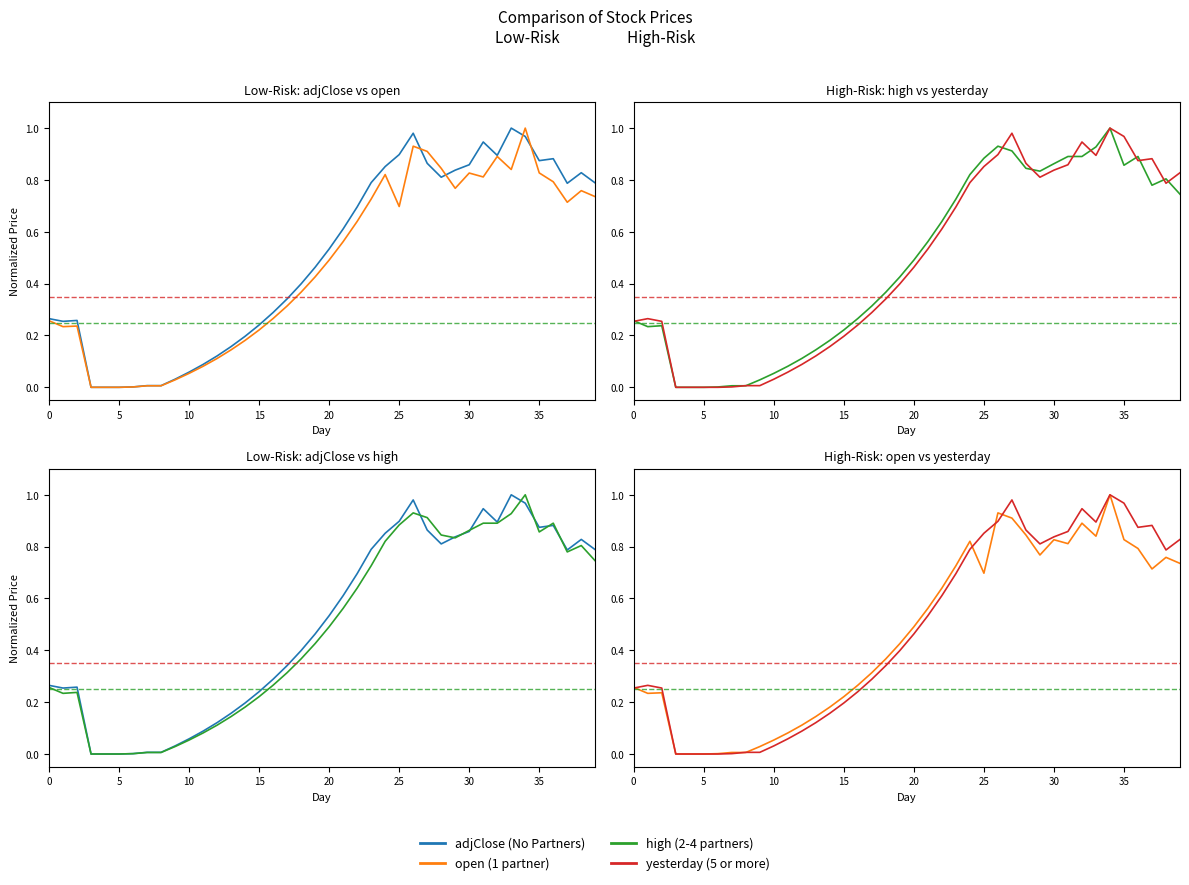

Reading left to right, list all the values displayed in this chart.

adjClose: 0.3	0.3	0.3	0.0	0.0	0.0	0.0	0.0	0.0	0.0	0.1	0.1	0.1	0.2	0.2	0.2	0.3	0.3	0.4	0.5	0.5	0.6	0.7	0.8	0.9	0.9	1.0	0.9	0.8	0.8	0.9	0.9	0.9	1.0	1.0	0.9	0.9	0.8	0.8	0.8
open: 0.3	0.2	0.2	0.0	0.0	0.0	0.0	0.0	0.0	0.0	0.1	0.1	0.1	0.1	0.2	0.2	0.3	0.3	0.4	0.4	0.5	0.6	0.6	0.7	0.8	0.7	0.9	0.9	0.8	0.8	0.8	0.8	0.9	0.8	1.0	0.8	0.8	0.7	0.8	0.7
high: 0.3	0.2	0.2	0.0	0.0	0.0	0.0	0.0	0.0	0.0	0.1	0.1	0.1	0.1	0.2	0.2	0.3	0.3	0.4	0.4	0.5	0.6	0.6	0.7	0.8	0.9	0.9	0.9	0.8	0.8	0.9	0.9	0.9	0.9	1.0	0.9	0.9	0.8	0.8	0.7
yesterday: 0.3	0.3	0.3	0.0	0.0	0.0	0.0	0.0	0.0	0.0	0.0	0.1	0.1	0.1	0.2	0.2	0.2	0.3	0.3	0.4	0.5	0.5	0.6	0.7	0.8	0.9	0.9	1.0	0.9	0.8	0.8	0.9	0.9	0.9	1.0	1.0	0.9	0.9	0.8	0.8